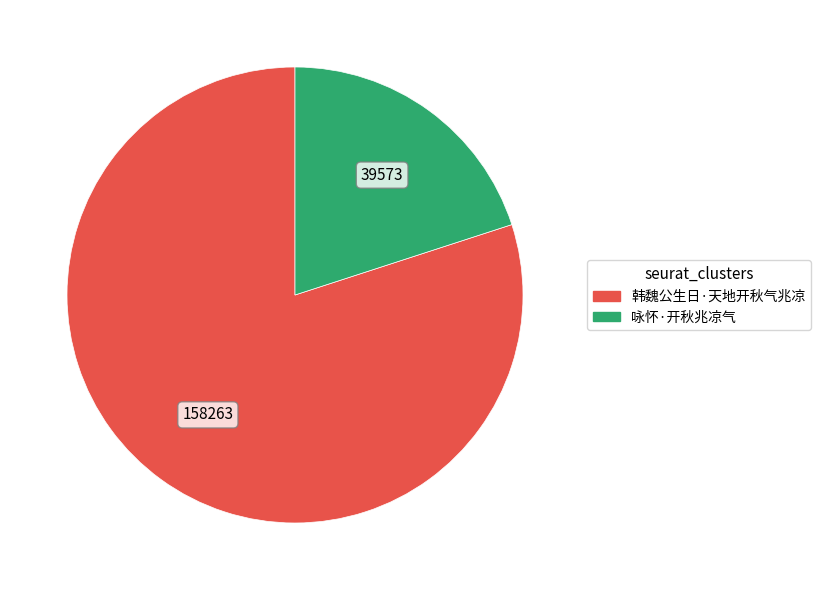

Rank the categories by value from highest to lowest.

韩魏公生日·天地开秋气兆凉, 咏怀·开秋兆凉气